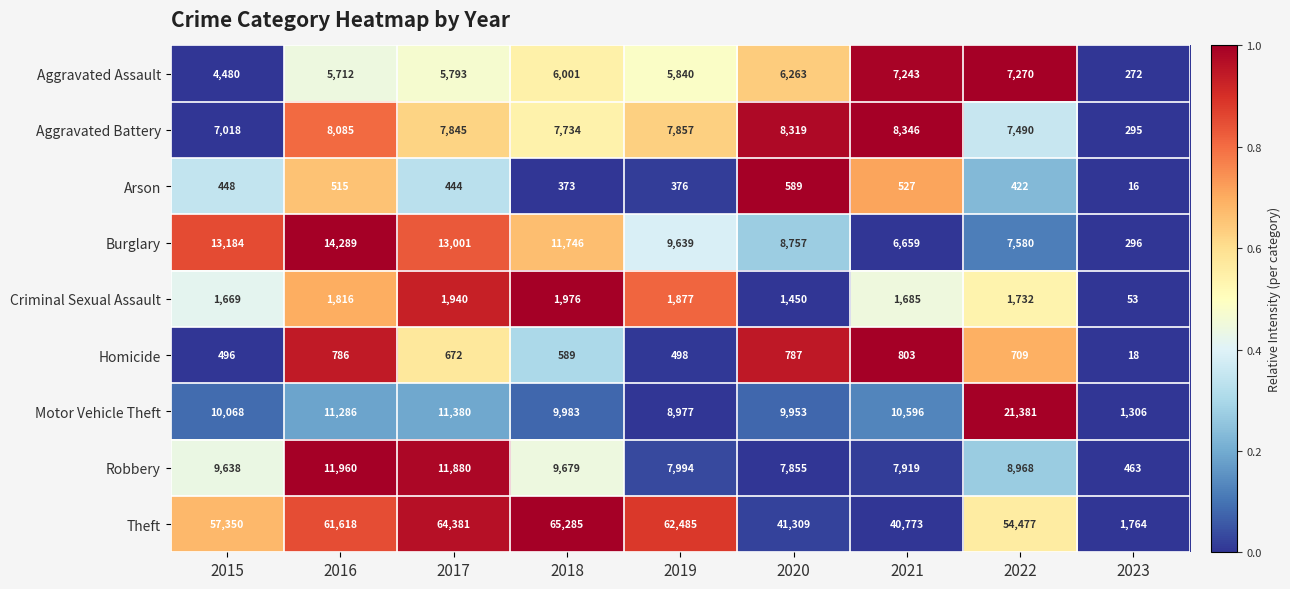

What is the difference between the highest and lowest values at 2021?

40246